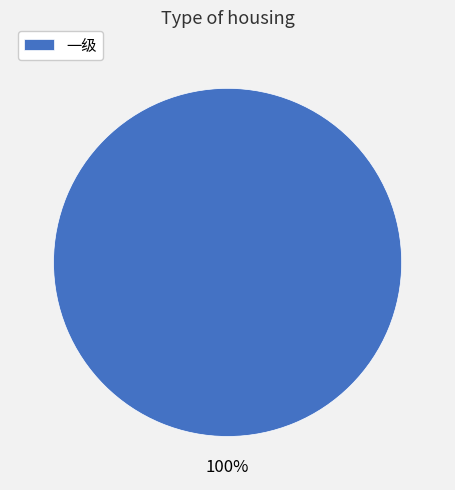

The 一级 slice represents 87% of the pie. True or false?

False